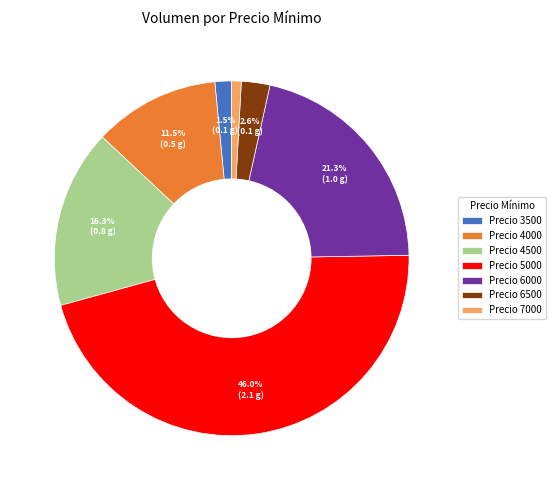

Combined, do Precio 6000 and Precio 3500 account for over 50%?

No